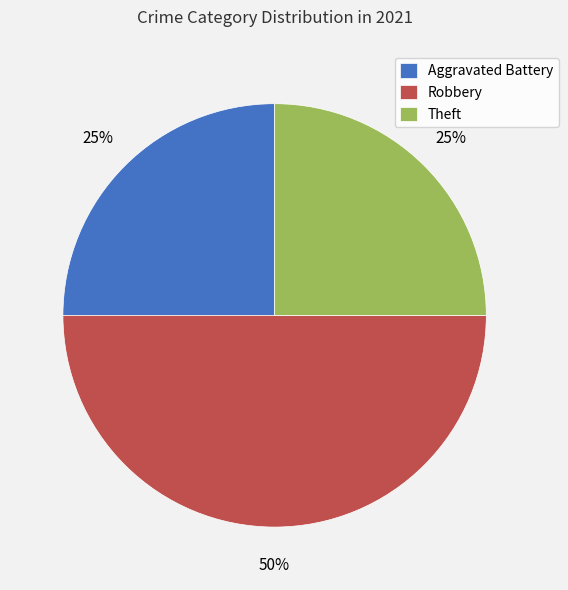

True or false: Robbery accounts for 44% of the total.

False